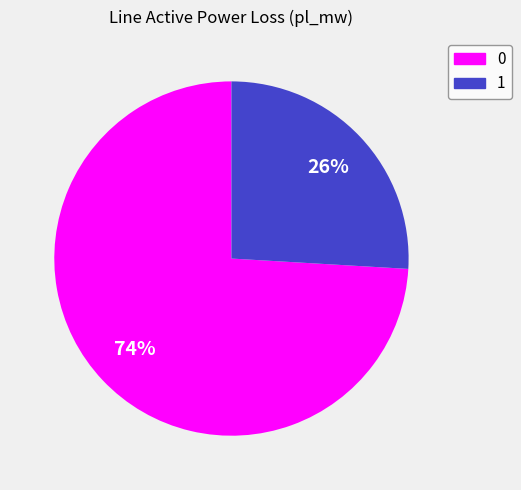

What percentage is the 1 slice, to the nearest percent?

26%